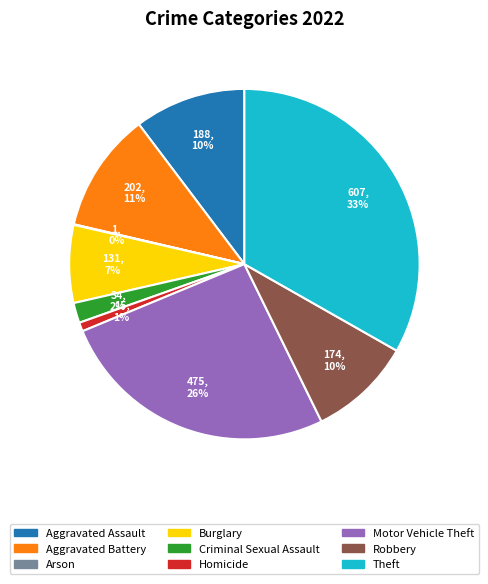

Between Burglary and Criminal Sexual Assault, which is larger?

Burglary